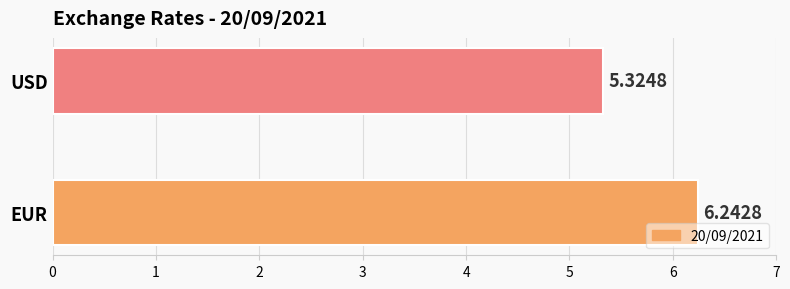

What is the change in value from EUR to USD?

-0.9